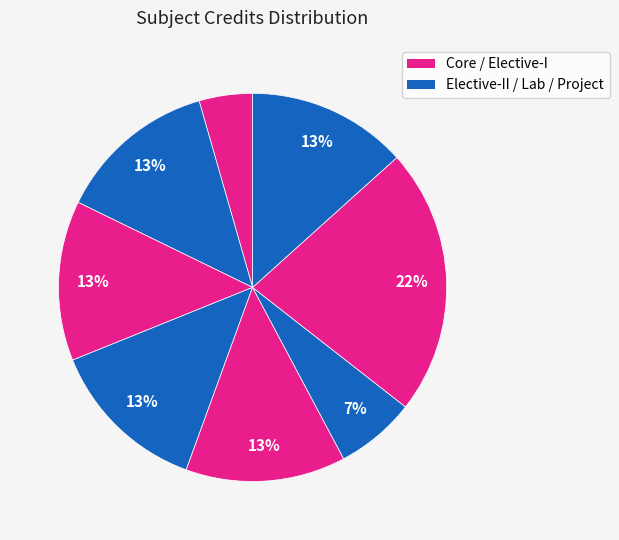

How many slices are in this pie chart?

8